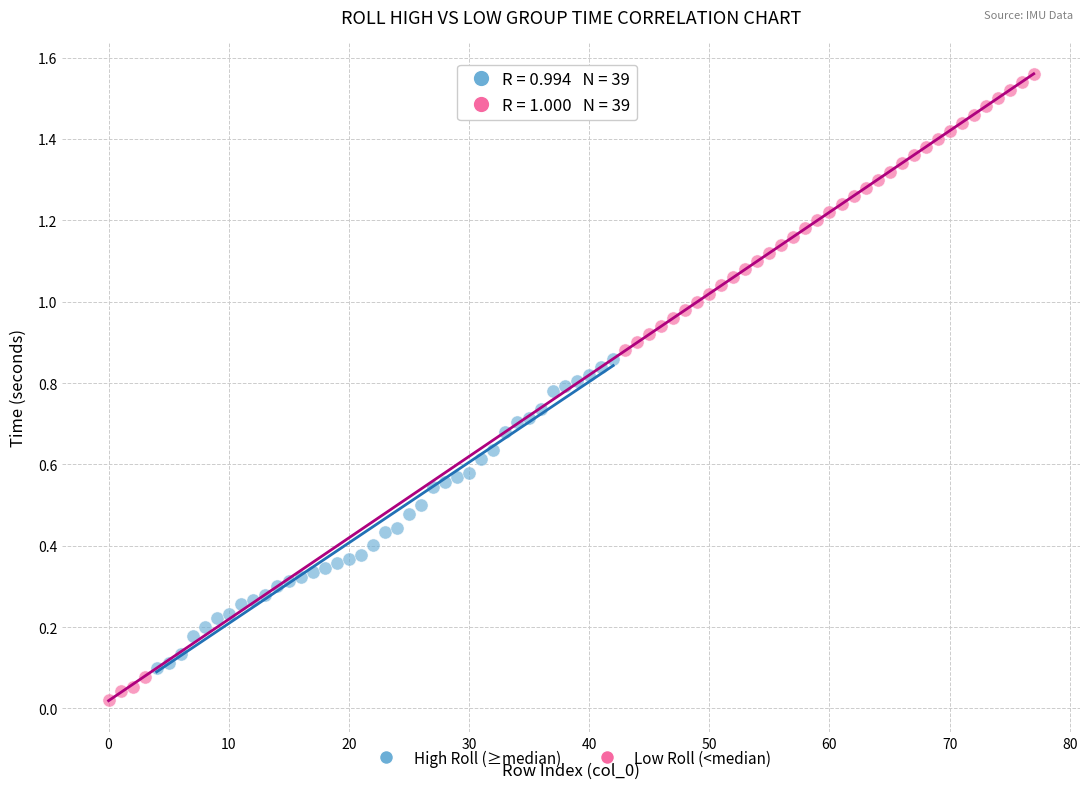

Which series reaches the maximum Y coordinate?

Low Roll (<median)